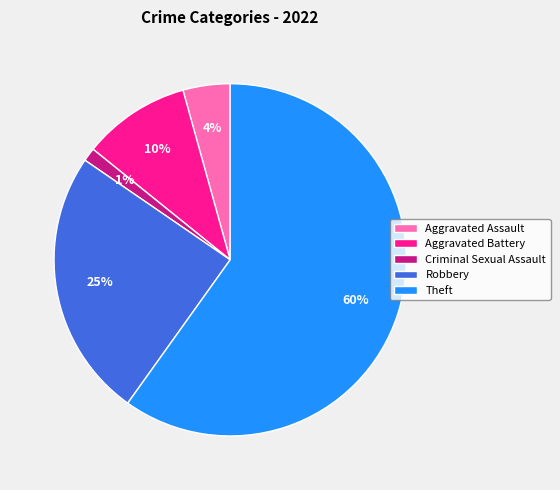

The Aggravated Battery slice represents 10% of the pie. True or false?

True